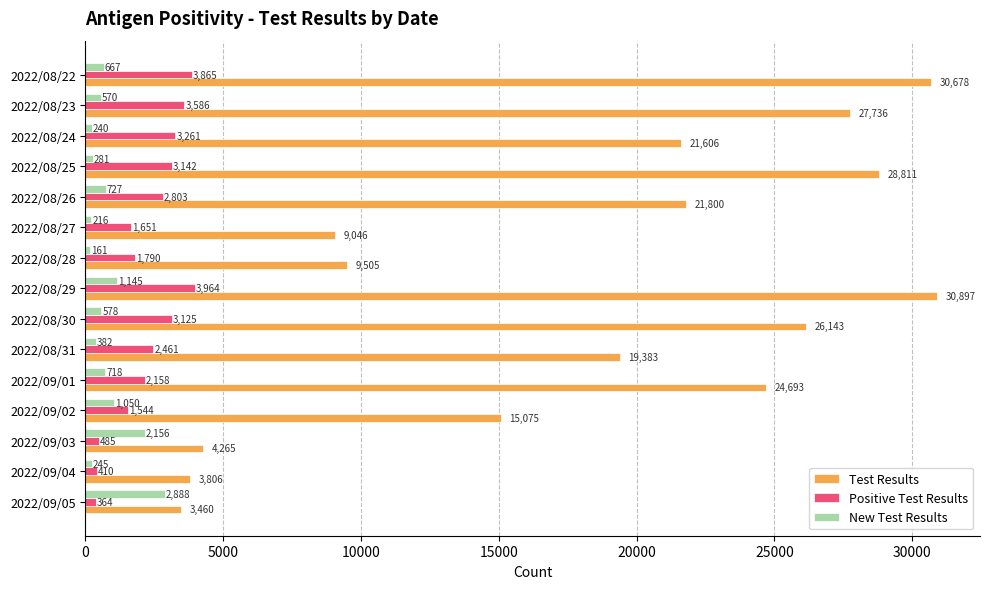

At which label is Test Results closest to 17178?

2022/09/02